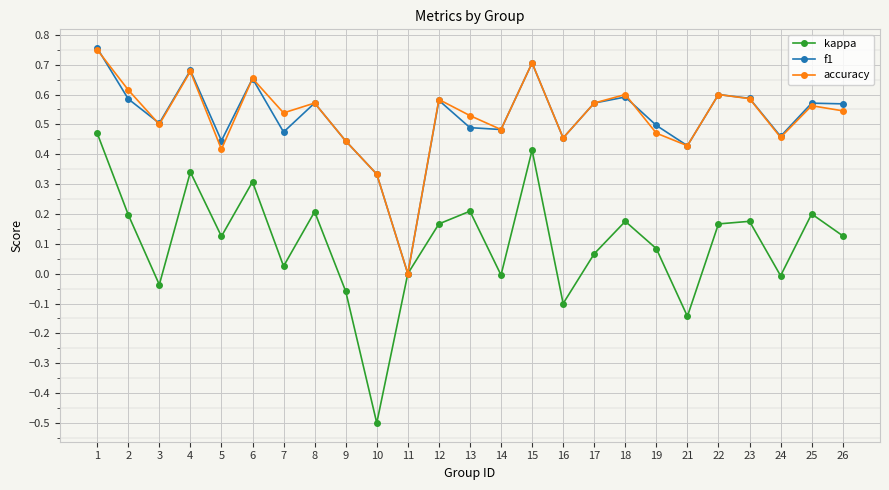

The accuracy series shows 0.5 at 19. True or false?

True